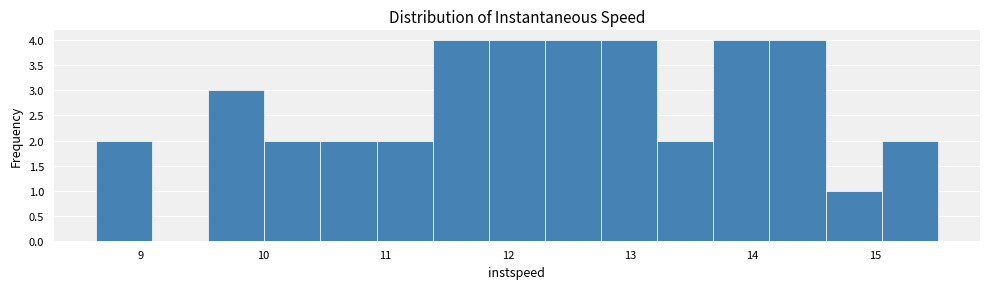

What is the height of the bar covering 12.8 to 13.2 on the x-axis? Neither the bar edges nor the heights are printed on the chart, so give them approximately, as read against the axes.

4